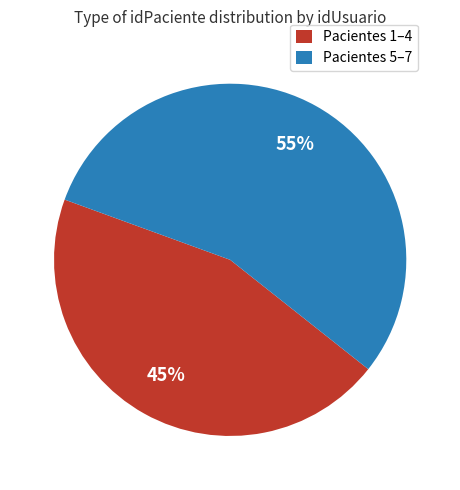

How many slices are in this pie chart?

2